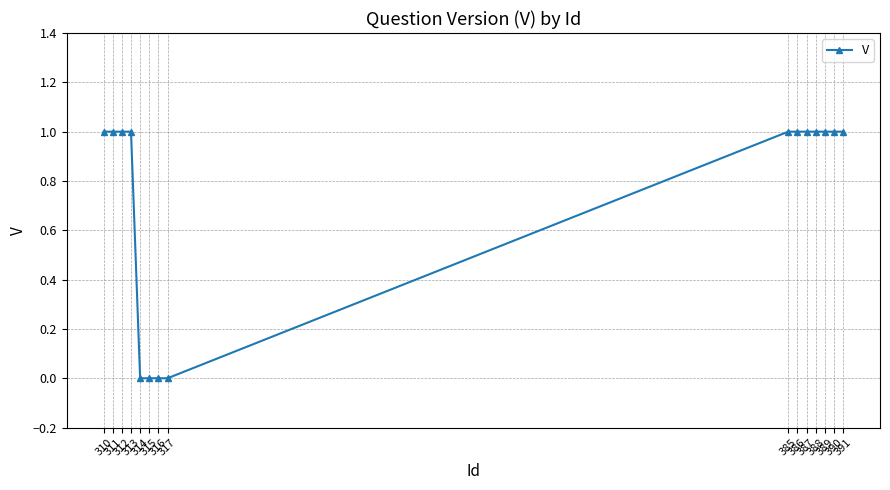

What is the sum of the values at 388 and 310?

2